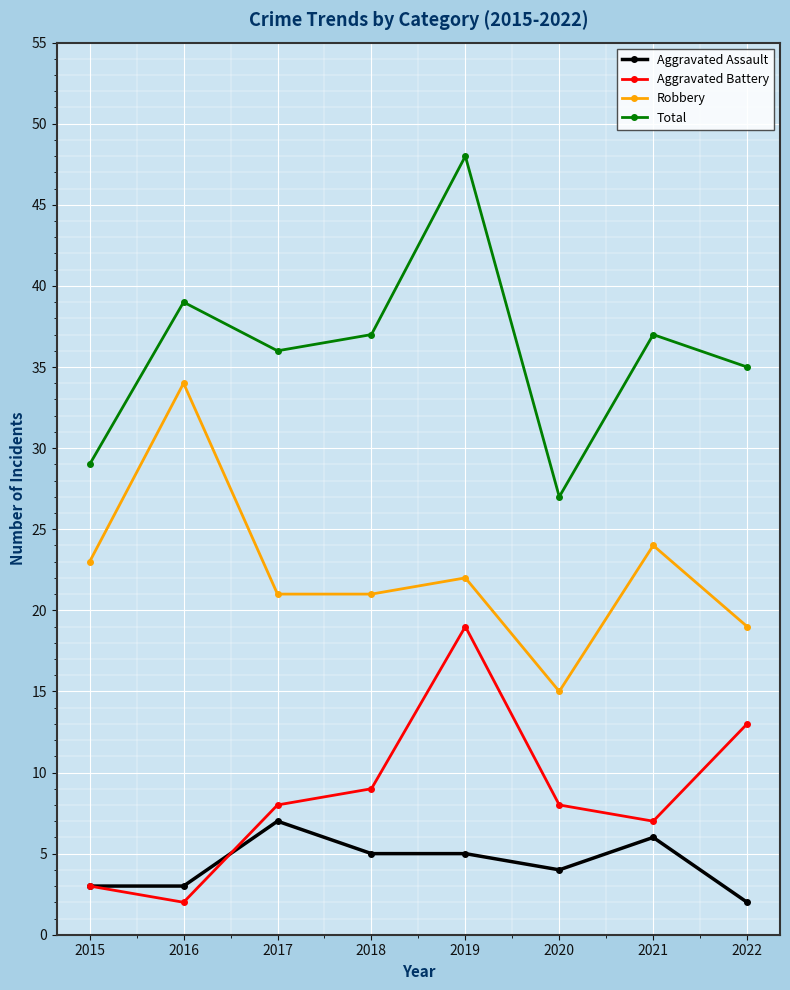

How many data points does each series have?

8